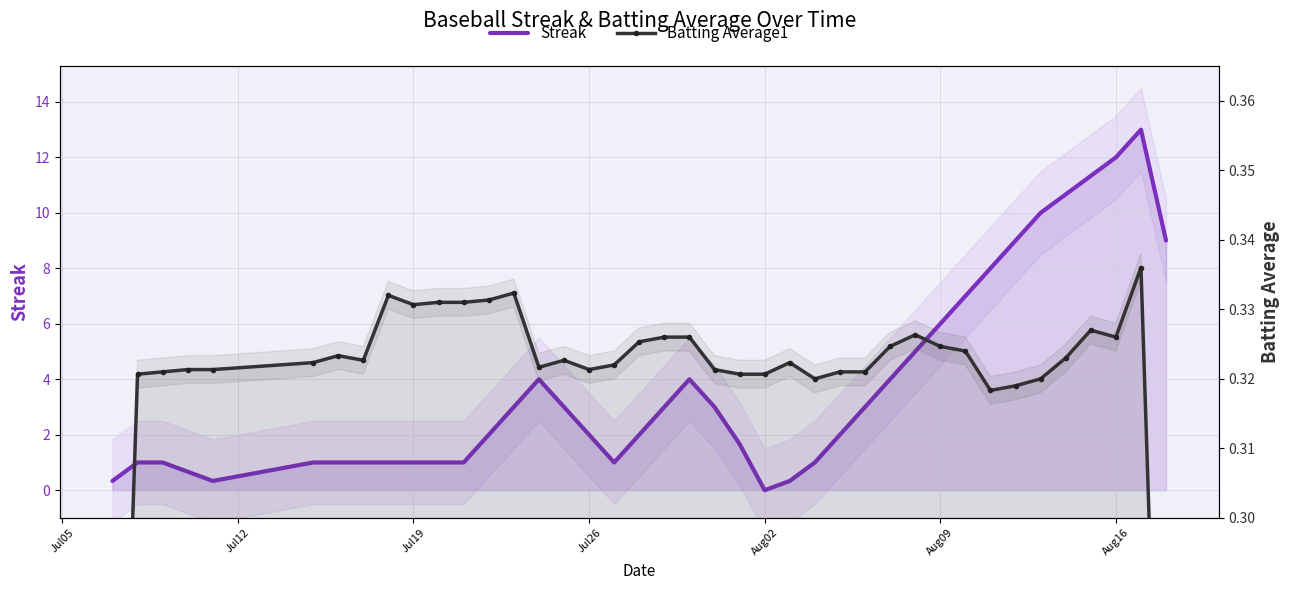

At how many categories does at least one series exceed 6?

9